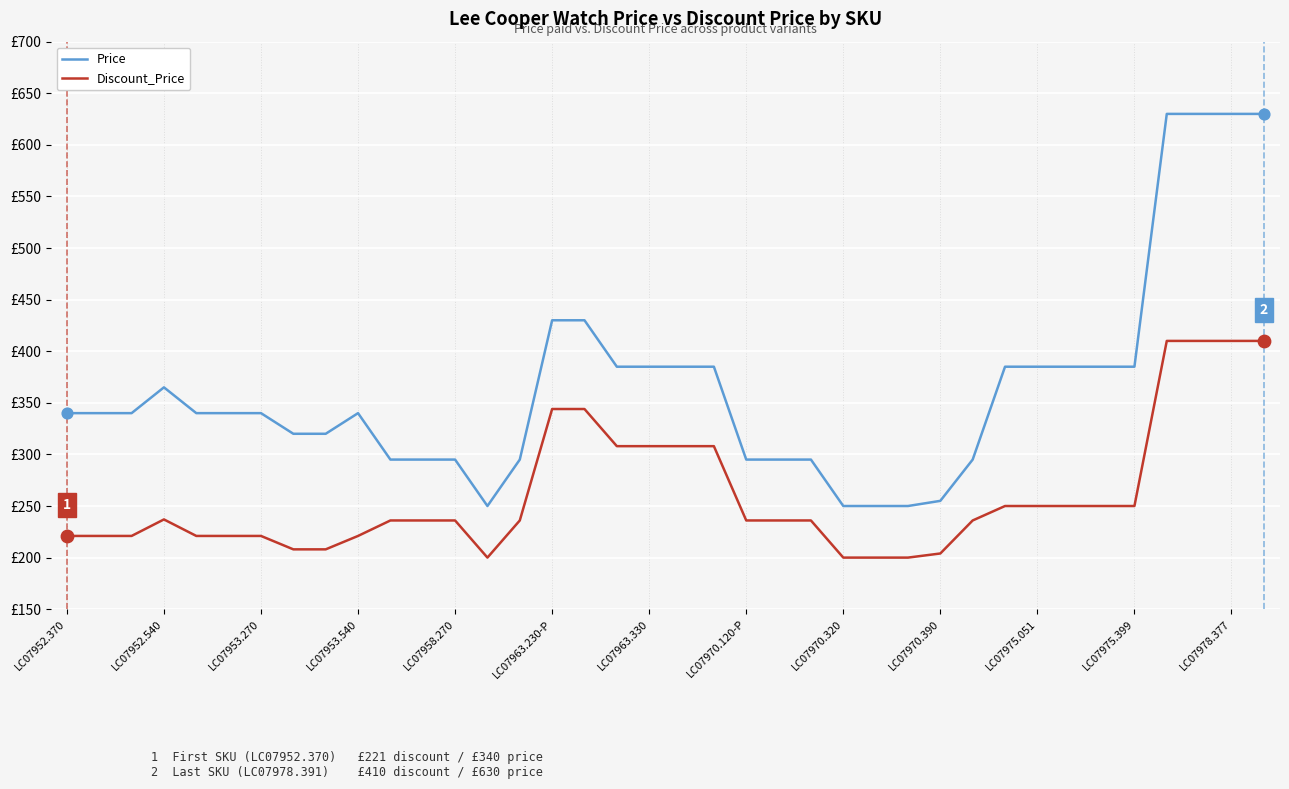

Which series has the largest total across all categories?

Price